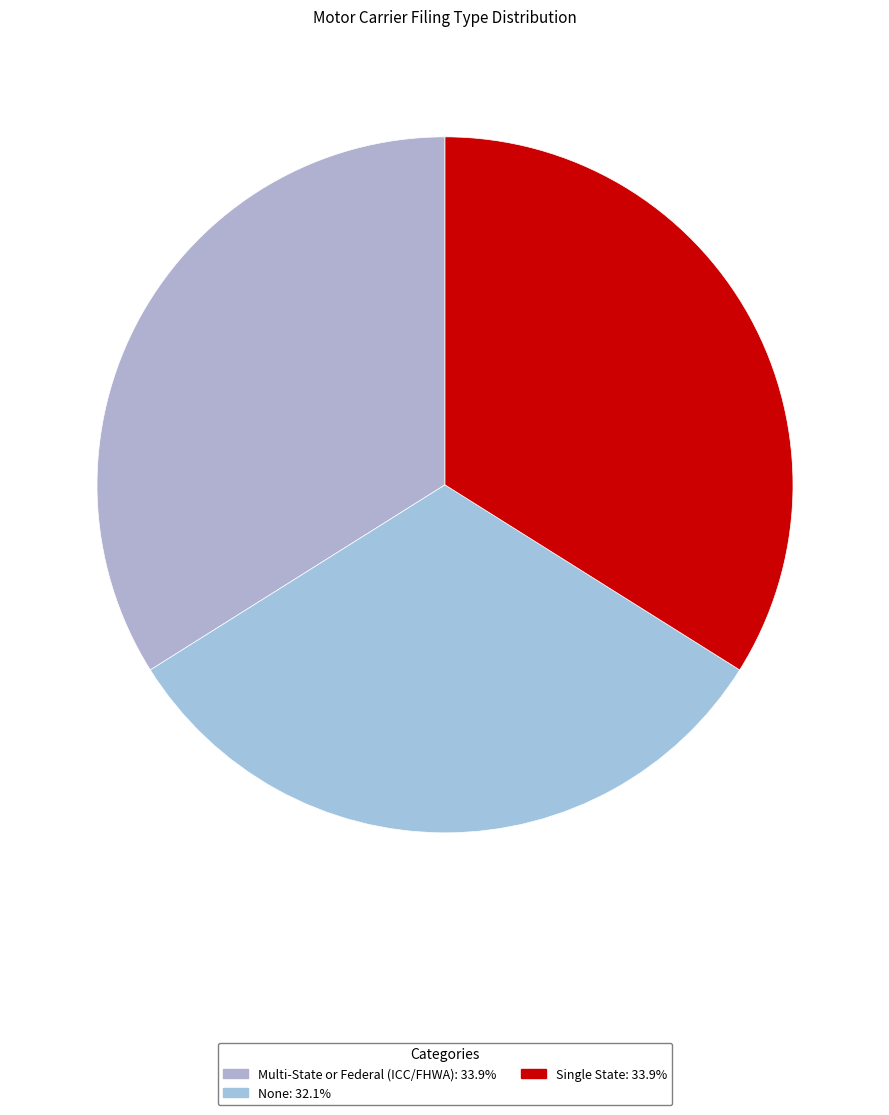

What is the ratio of the value at Single State to the value at None?

1.1